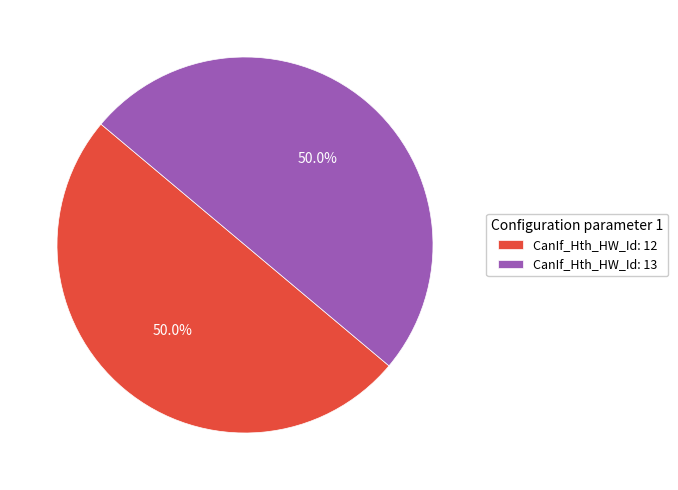

What is the total percentage of CanIf_Hth_HW_Id: 12 and CanIf_Hth_HW_Id: 13?

100.0%